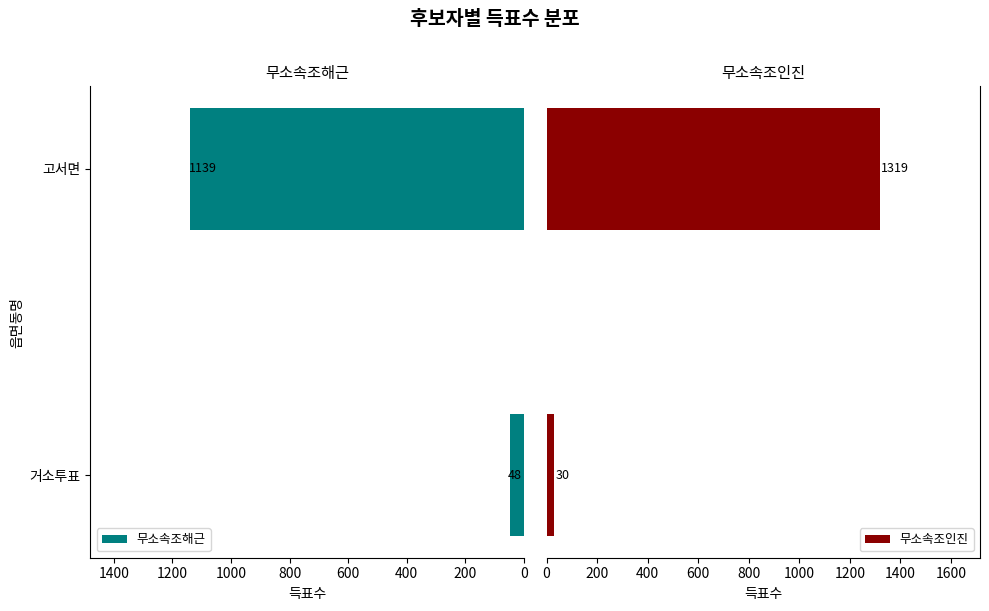

Reading left to right, transcribe all the data shown in this chart.

무소속조해근: 48	1139
무소속조인진: 30	1319